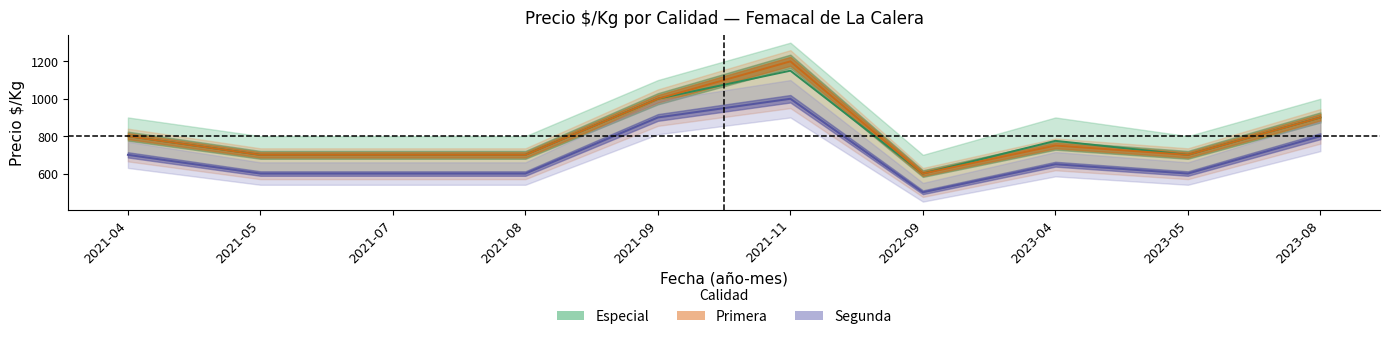

The value of Especial_precio at 2021-11 is 1150. True or false?

True